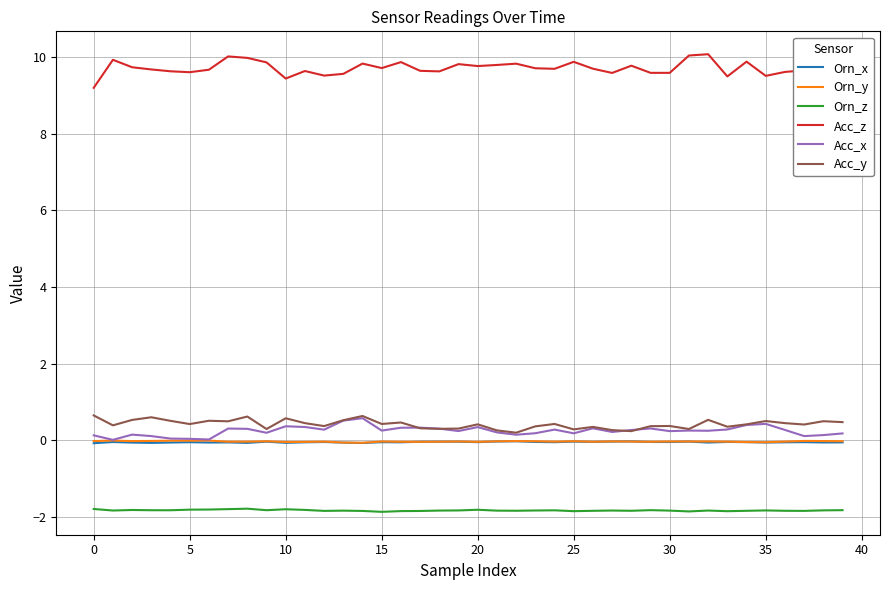

What is the minimum value shown in the chart?

-1.9